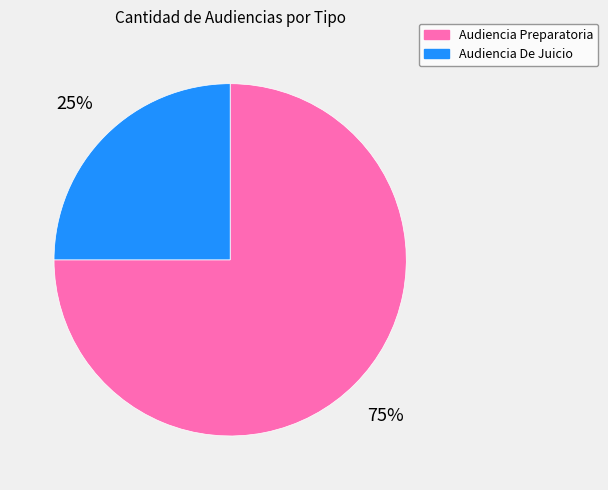

What is the largest slice in the pie chart?

Audiencia Preparatoria